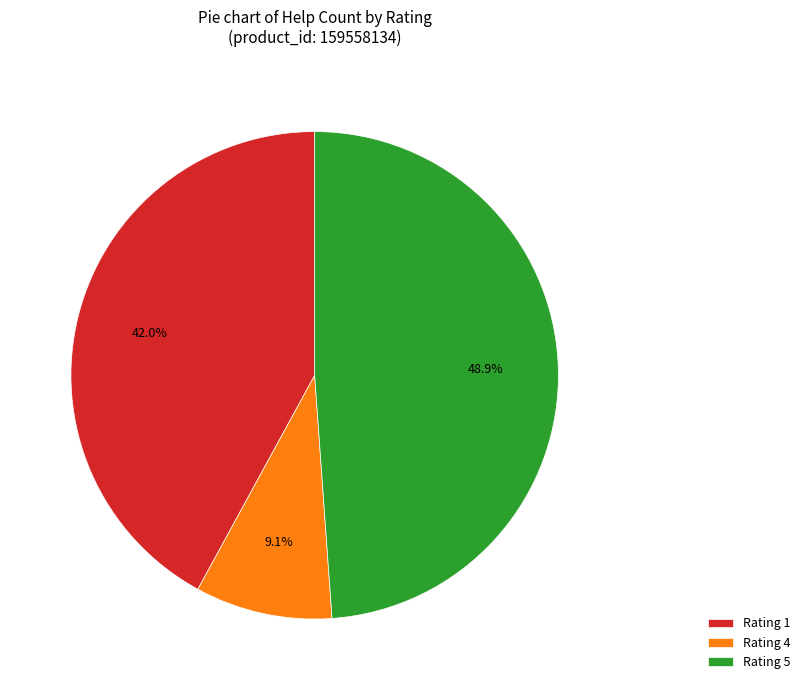

Which category has the biggest portion of the pie?

Rating 5